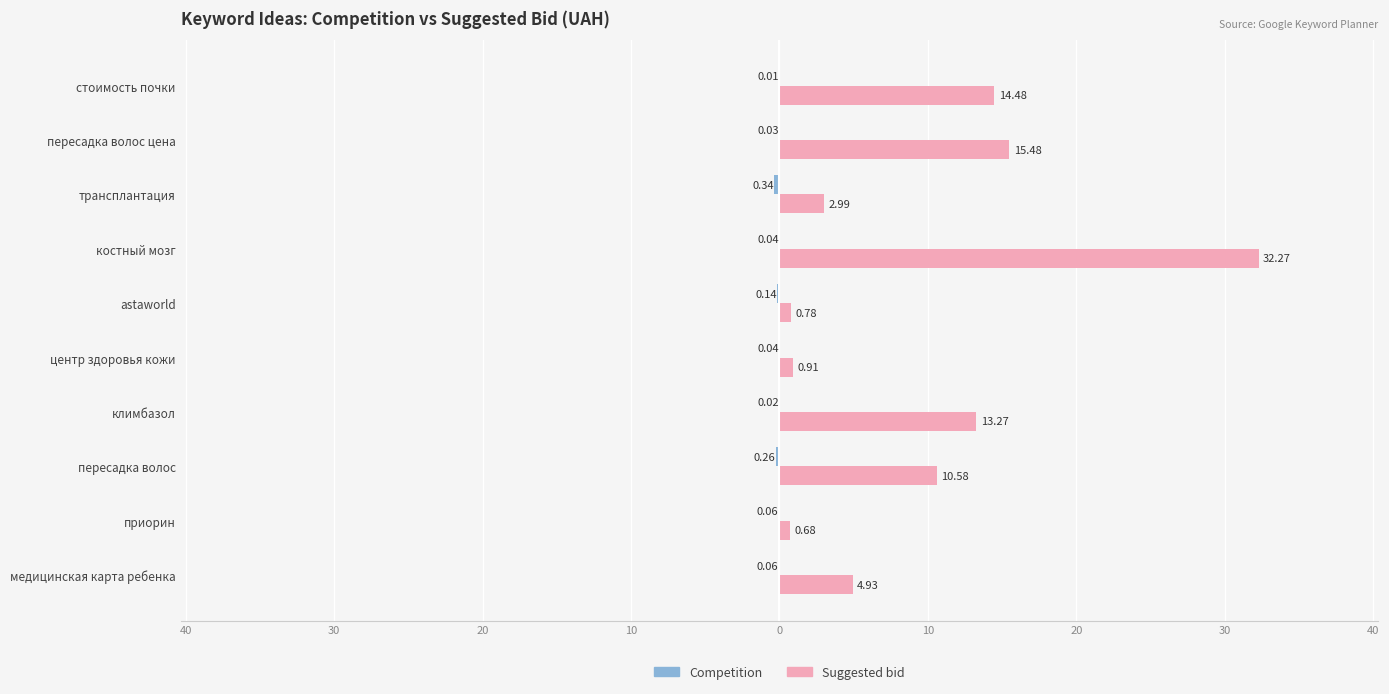

At how many categories does at least one series exceed 22?

1